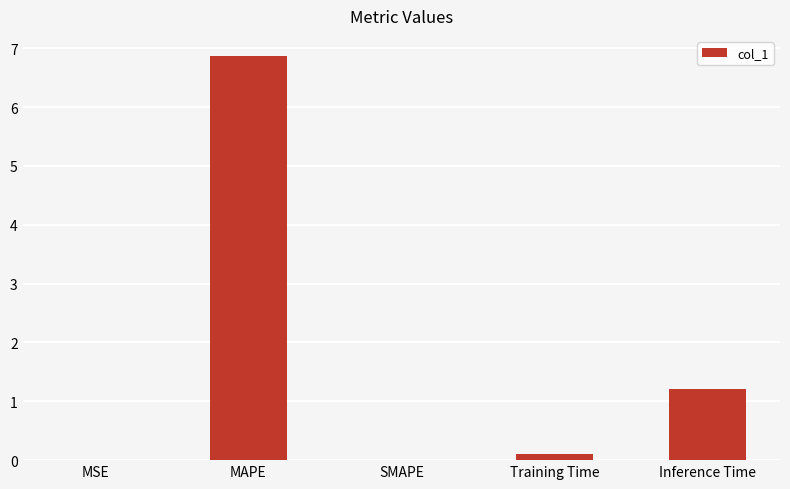

The value at MAPE is 2.6. True or false?

False